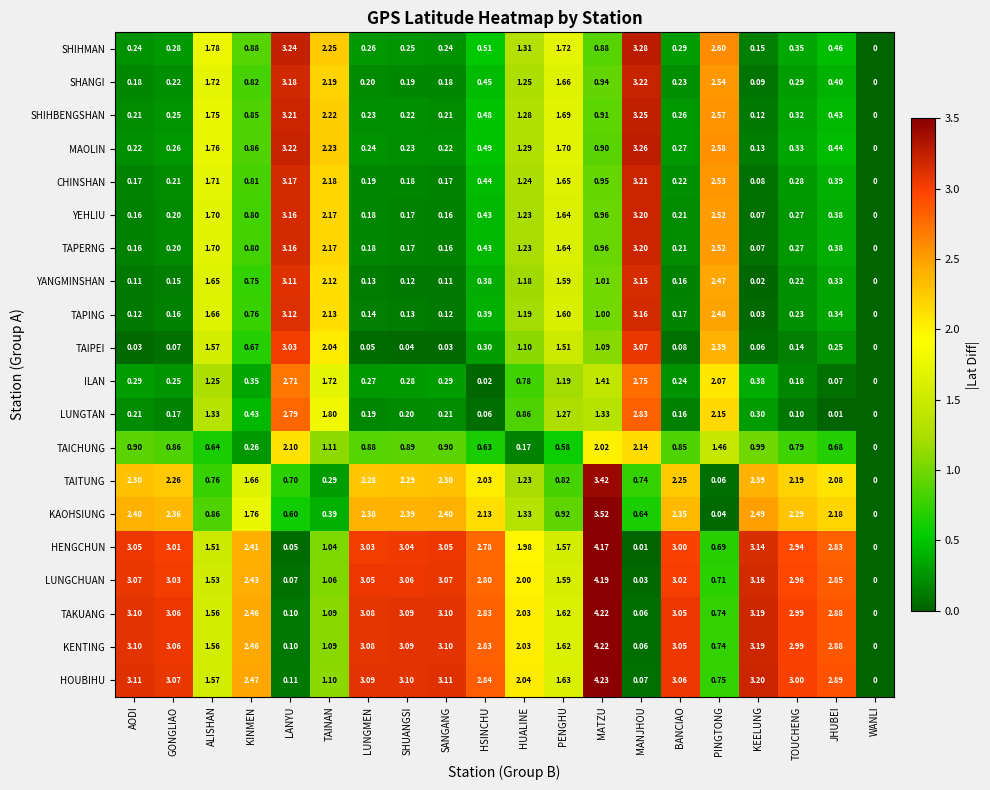

Which series has the widest spread of values?

HOUBIHU